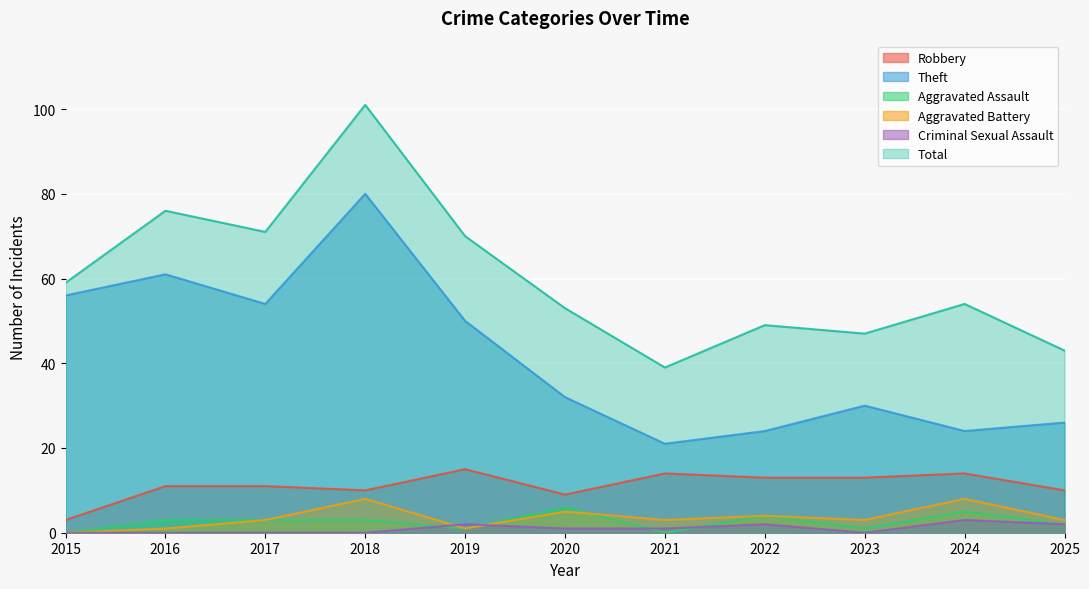

What is the value of the Criminal Sexual Assault point at the 8th from the left?

2